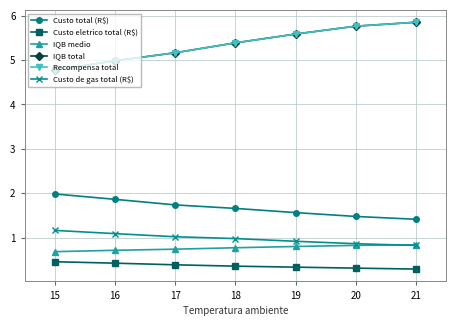

True or false: Custo de gas total (R$) and Custo eletrico total (R$) cross at least once.

False